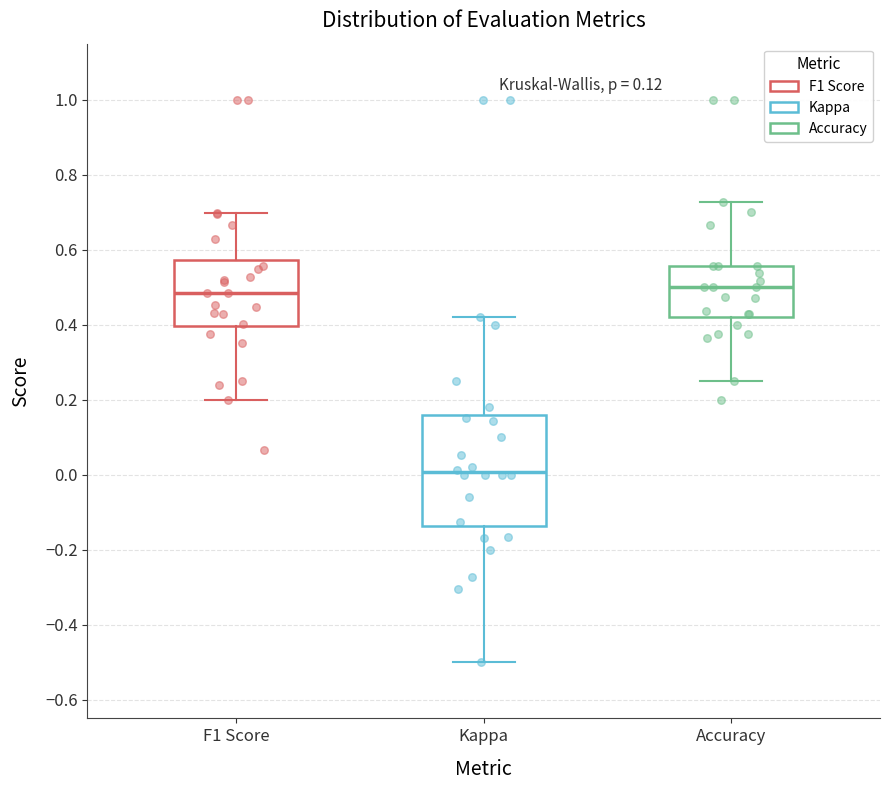

Comparing the boxes themselves (not the whiskers), which one is the tallest?

Kappa